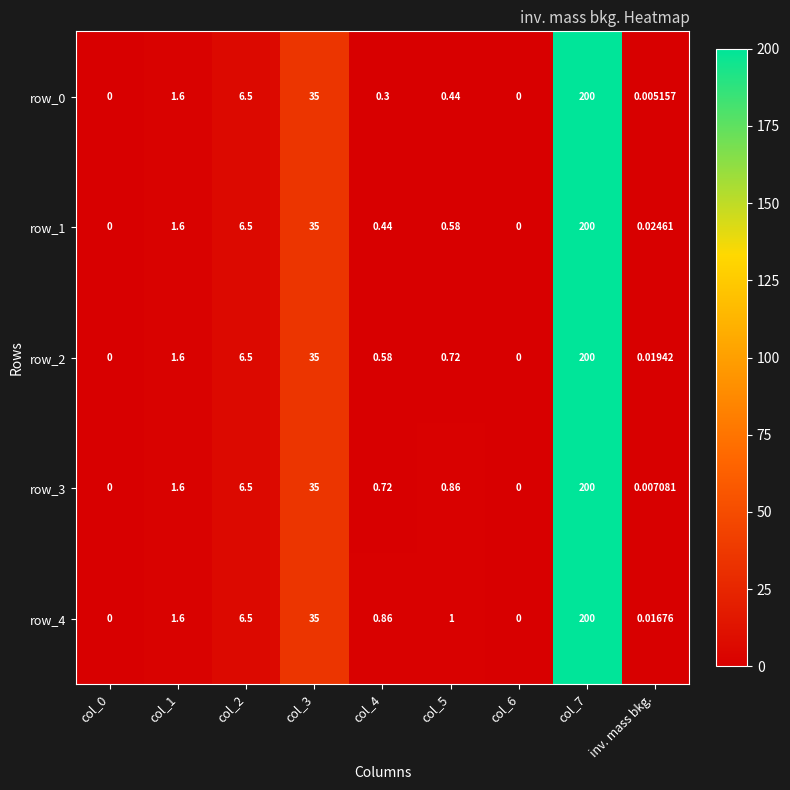

Is the value of row_1 at col_3 greater than the value of row_3 at col_0?

Yes